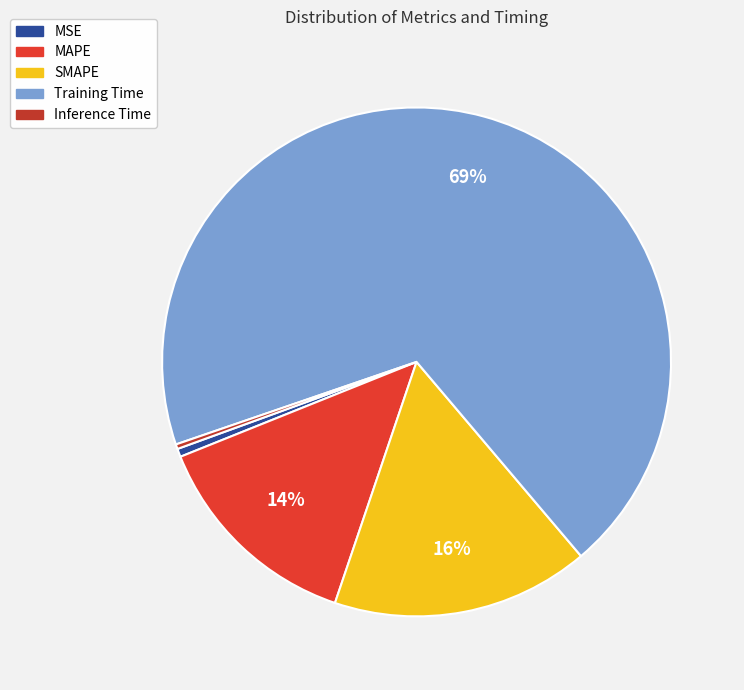

How many slices are in this pie chart?

5